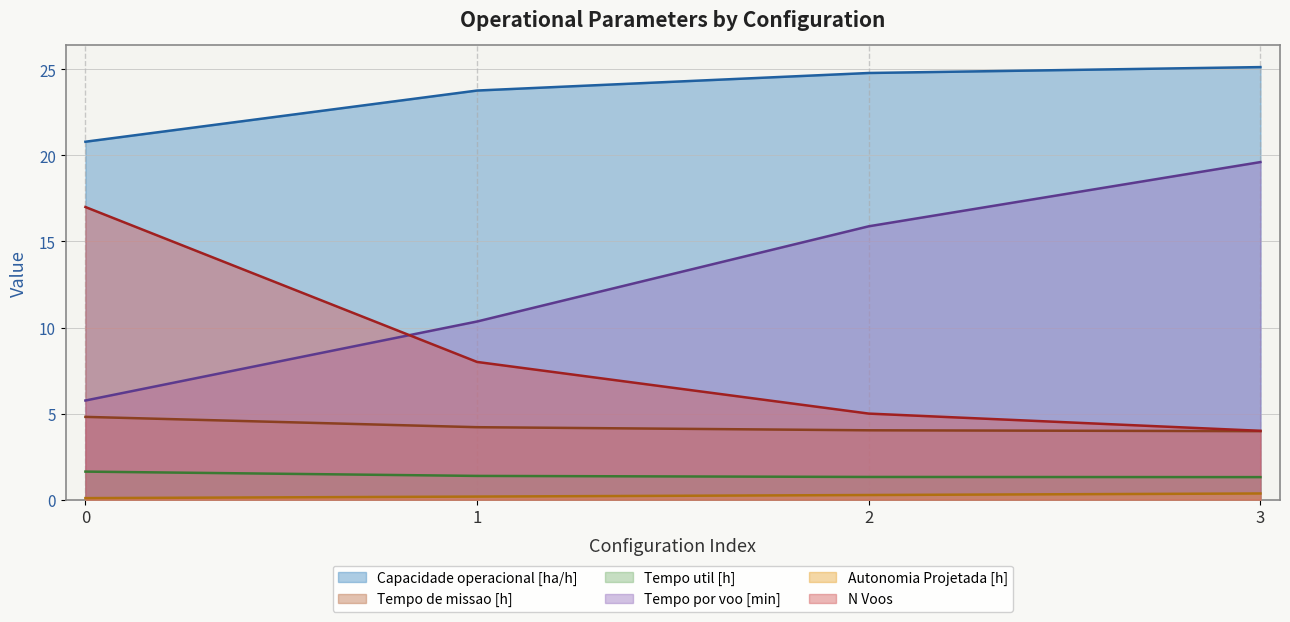

At 3, list the series in order from largest to smallest.

Capacidade operacional [ha/h], Tempo por voo [min], N Voos, Tempo de missao [h], Tempo util [h], Autonomia Projetada [h]